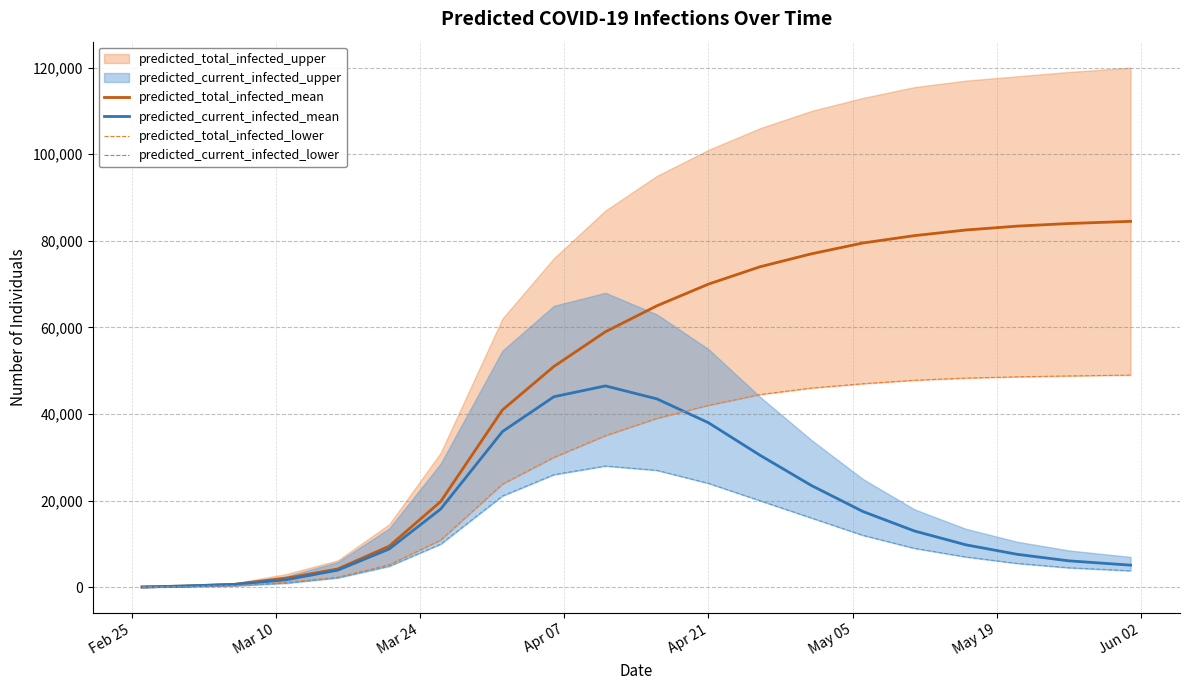

What is the highest value of the predicted_total_infected_mean series?

84500